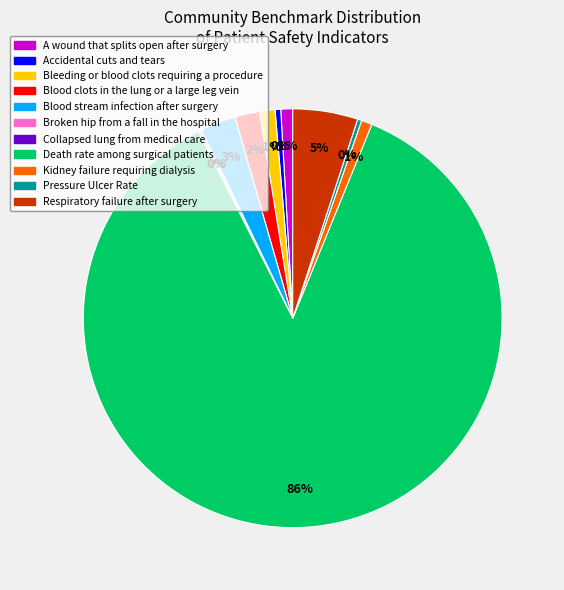

To the nearest percent, what is the average slice percentage?

9%